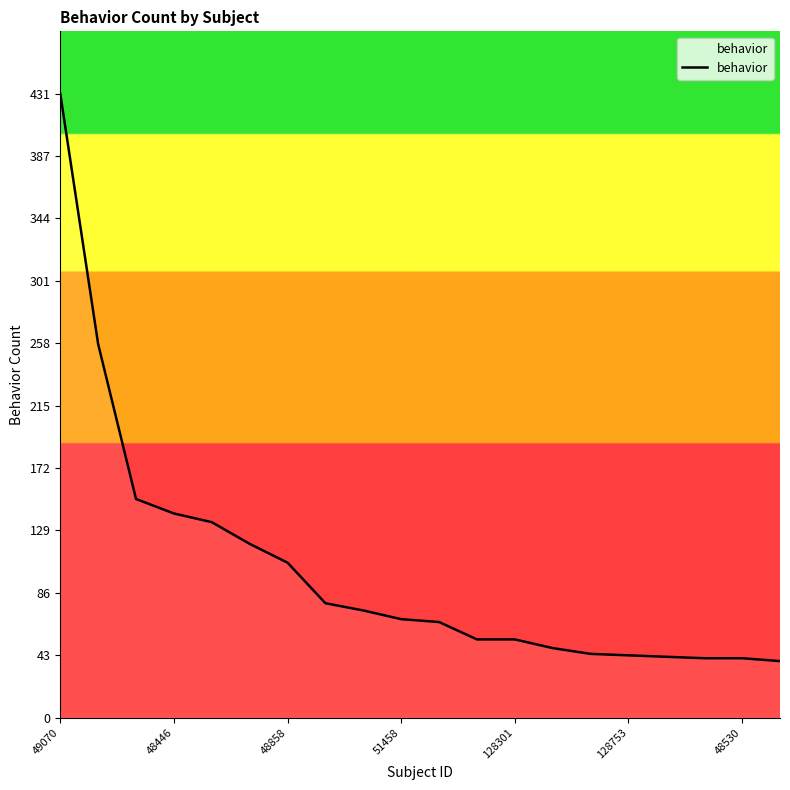

What is the greatest value displayed?

431